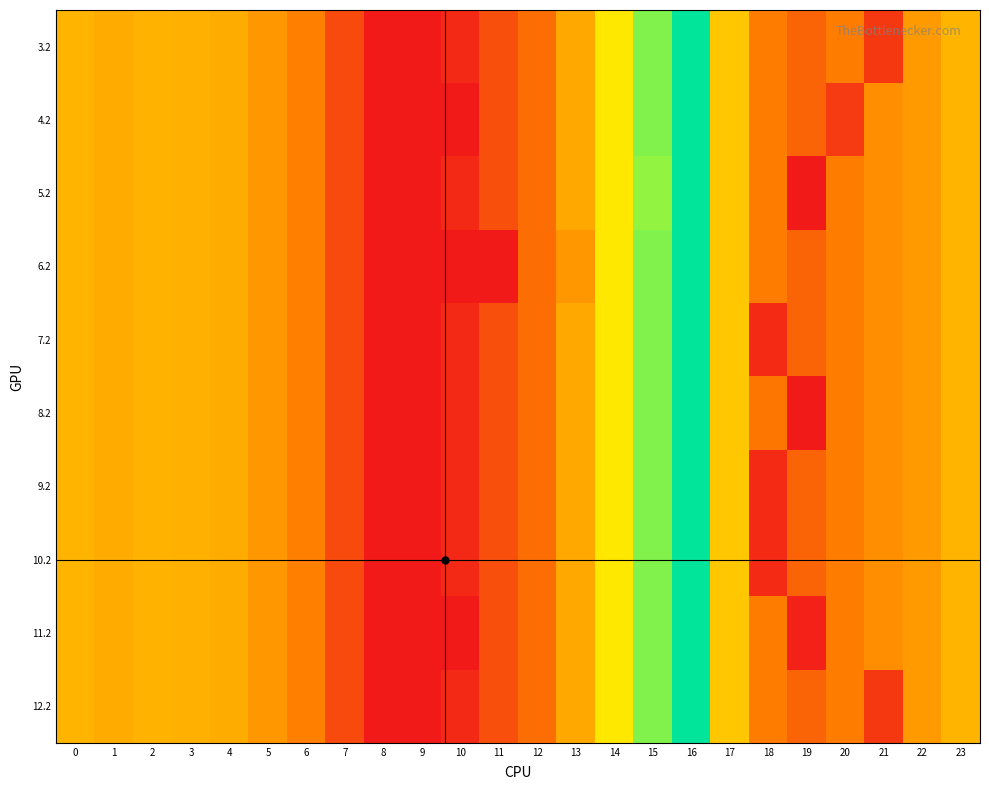

Reading right to left, extract all data points from this chart.

row_0: 287.5	247.4	61.2	199.2	150.8	198.8	316.5	608.1	505.2	368.8	268.1	168.0	107.6	31.9	0.0	0.0	97.4	205.3	242.4	274.4	281.0	285.5	272.7	287.1
row_1: 287.5	247.4	226.4	65.8	150.8	198.8	316.5	608.1	505.2	368.8	268.1	168.0	107.6	0.0	0.0	0.0	97.4	205.3	242.4	274.4	281.0	285.5	272.7	287.1
row_2: 287.5	247.4	226.4	199.2	0.0	198.8	316.5	608.1	490.8	368.8	268.1	168.0	107.6	31.9	0.0	0.0	97.4	205.3	242.4	274.4	281.0	285.5	272.7	287.1
row_3: 287.5	247.4	226.4	199.2	150.8	198.8	316.5	608.1	505.2	368.8	242.3	168.0	0.0	0.0	0.0	0.0	97.4	205.3	242.4	274.4	281.0	285.5	272.7	287.1
row_4: 287.5	247.4	226.4	199.2	150.8	33.6	316.5	608.1	505.2	368.8	268.1	168.0	107.6	31.9	0.0	0.0	97.4	205.3	242.4	274.4	281.0	285.5	272.7	287.1
row_5: 287.5	247.4	226.4	199.2	0.0	184.4	316.5	608.1	505.2	368.8	268.1	168.0	107.6	31.9	0.0	0.0	97.4	205.3	242.4	274.4	281.0	285.5	272.7	287.1
row_6: 287.5	247.4	226.4	199.2	150.8	33.6	316.5	608.1	505.2	368.8	268.1	168.0	107.6	31.9	0.0	0.0	97.4	205.3	242.4	274.4	281.0	285.5	272.7	287.1
row_7: 287.5	247.4	226.4	199.2	150.8	33.6	316.5	608.1	505.2	368.8	268.1	168.0	107.6	31.9	0.0	0.0	97.4	205.3	242.4	274.4	281.0	285.5	272.7	287.1
row_8: 287.5	247.4	226.4	199.2	17.5	198.8	316.5	608.1	505.2	368.8	268.1	168.0	107.6	0.0	0.0	0.0	97.4	205.3	242.4	274.4	281.0	285.5	272.7	287.1
row_9: 287.5	247.4	61.2	199.2	150.8	198.8	316.5	608.1	505.2	368.8	268.1	168.0	107.6	31.9	0.0	0.0	97.4	205.3	242.4	274.4	281.0	285.5	272.7	287.1